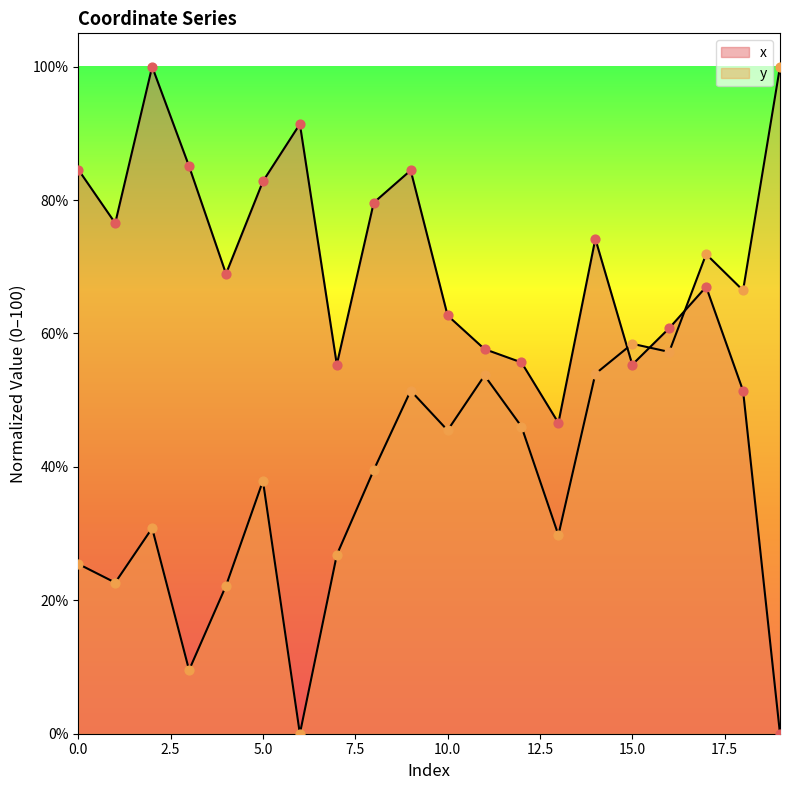

Which series contains the highest Y value?

x